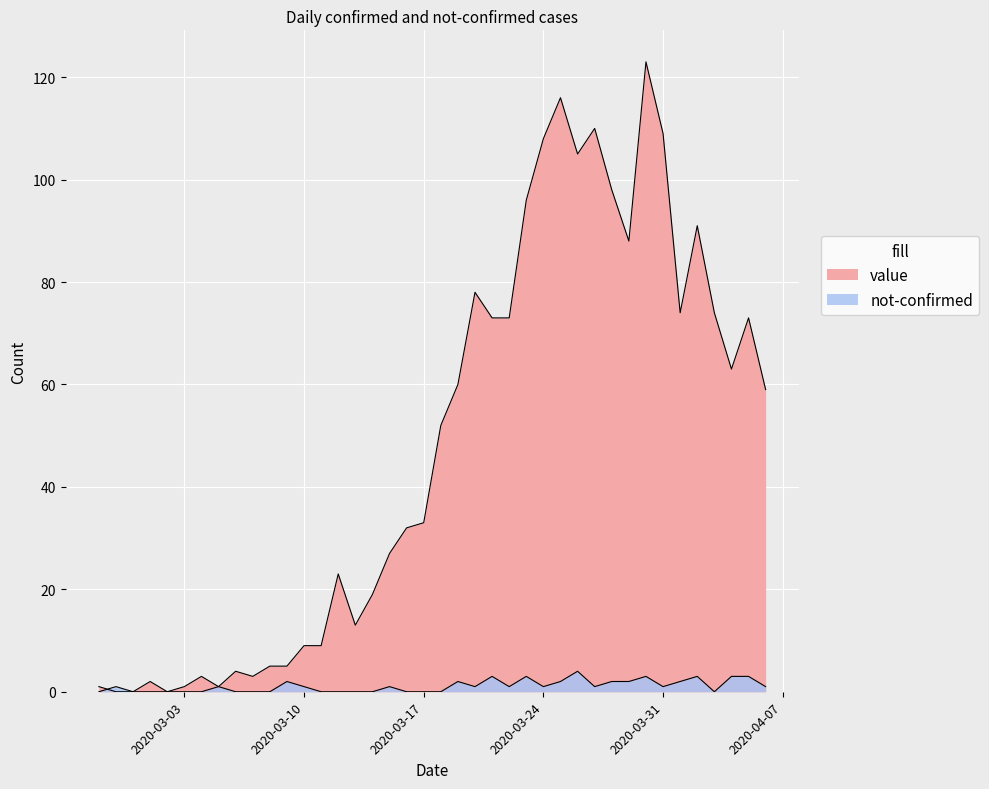

True or false: not-confirmed and value cross at least once.

True